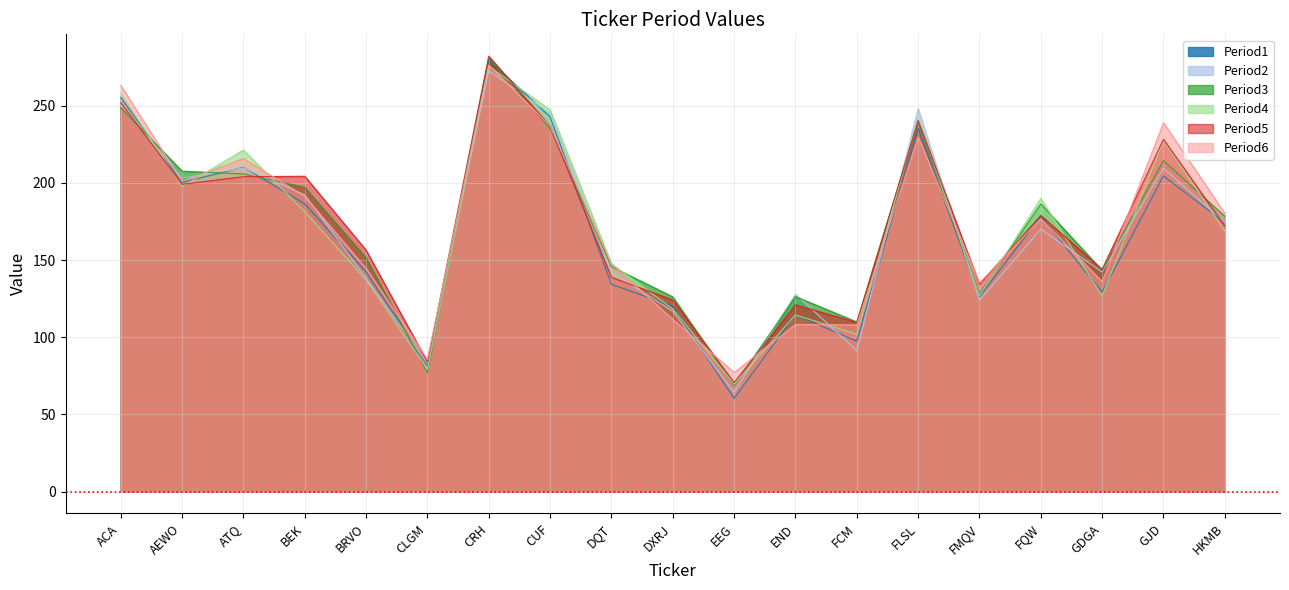

At which label is Period3 closest to 174?

HKMB